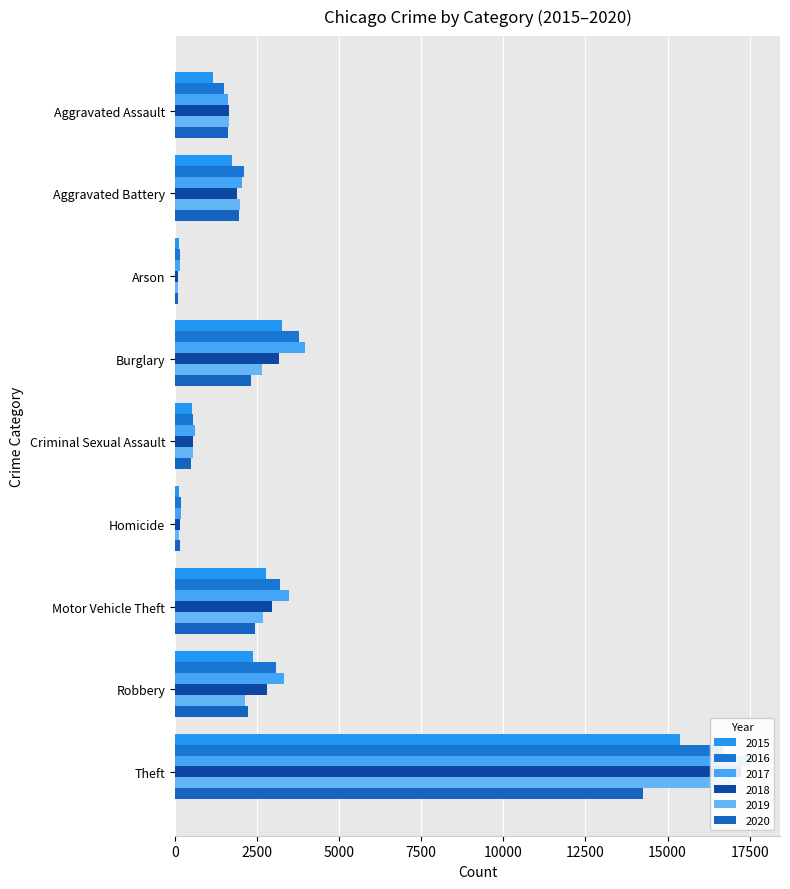

At which category is the sum across all series the highest?

Theft